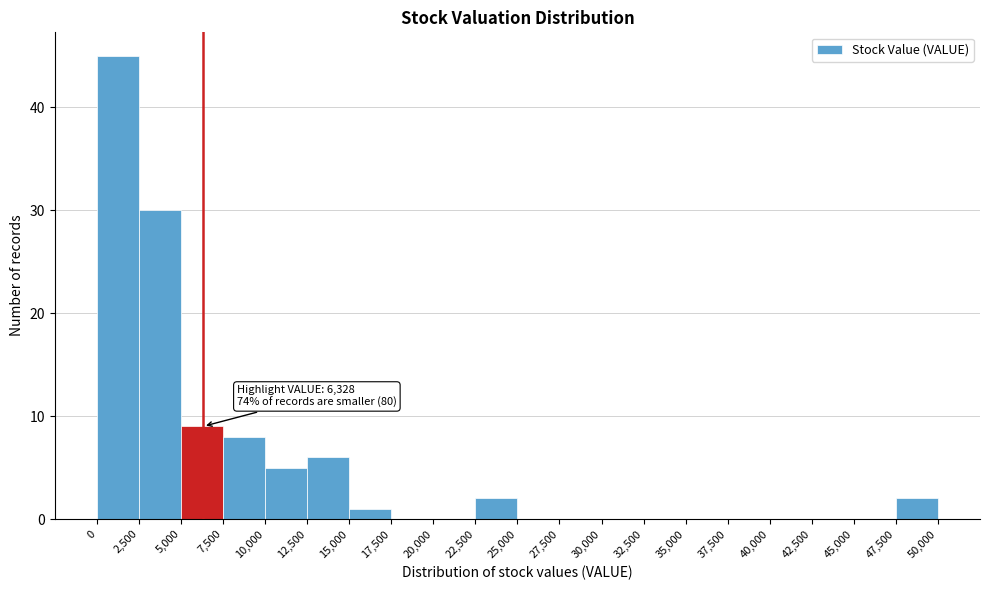

Which range on the x-axis has the tallest bar?

0 to 2,500